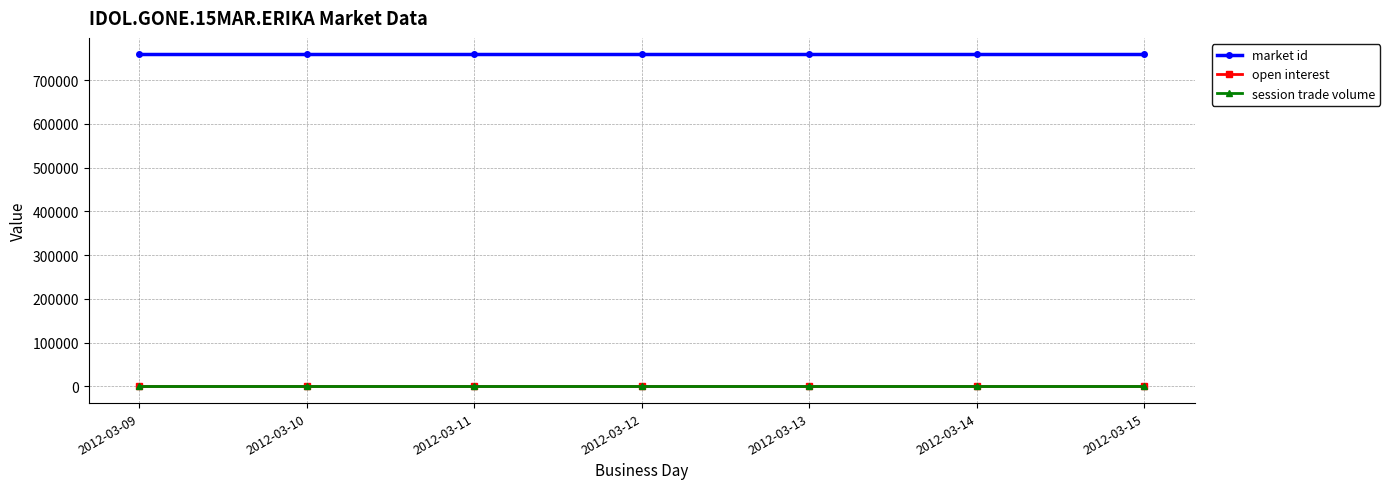

Is this an area chart (filled region under the line)?

No